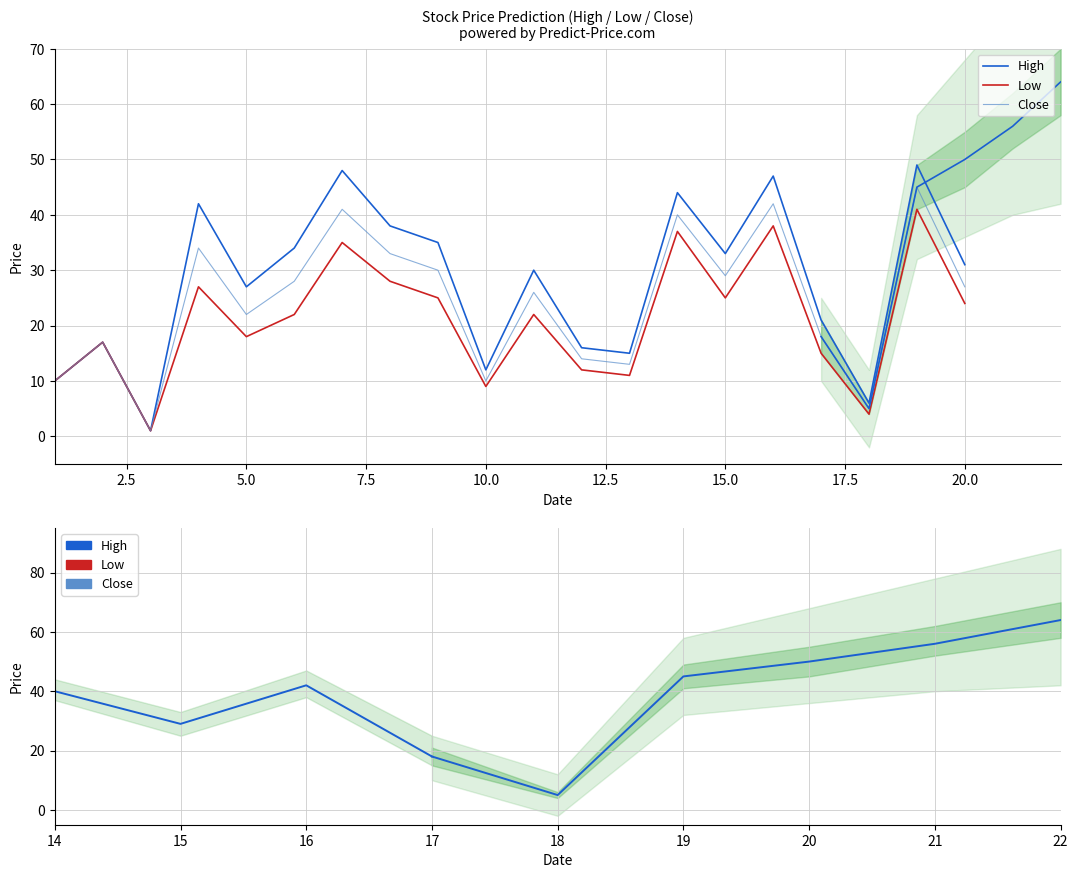

Reading left to right, transcribe all the data shown in this chart.

High: 10	17	1	42	27	34	48	38	35	12	30	16	15	44	33	47	21	6	49	31
Low: 10	17	1	27	18	22	35	28	25	9	22	12	11	37	25	38	15	4	41	24
Close: 10	17	1	34	22	28	41	33	30	10	26	14	13	40	29	42	18	5	45	27